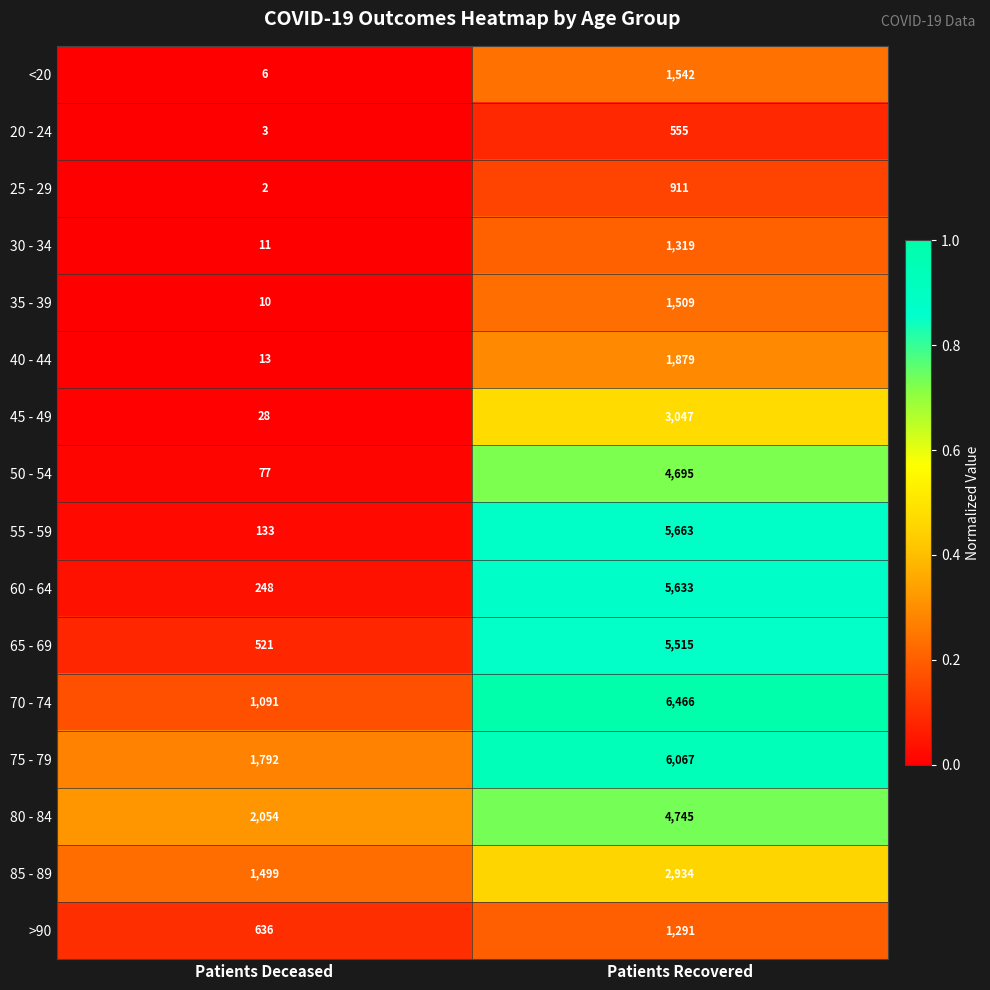

What is the sum of the 30 - 34 values at Patients Deceased and Patients Recovered?

1330